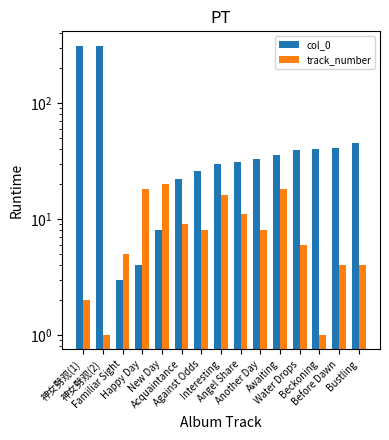

Where is track_number nearest to the value 10?

Acquaintance